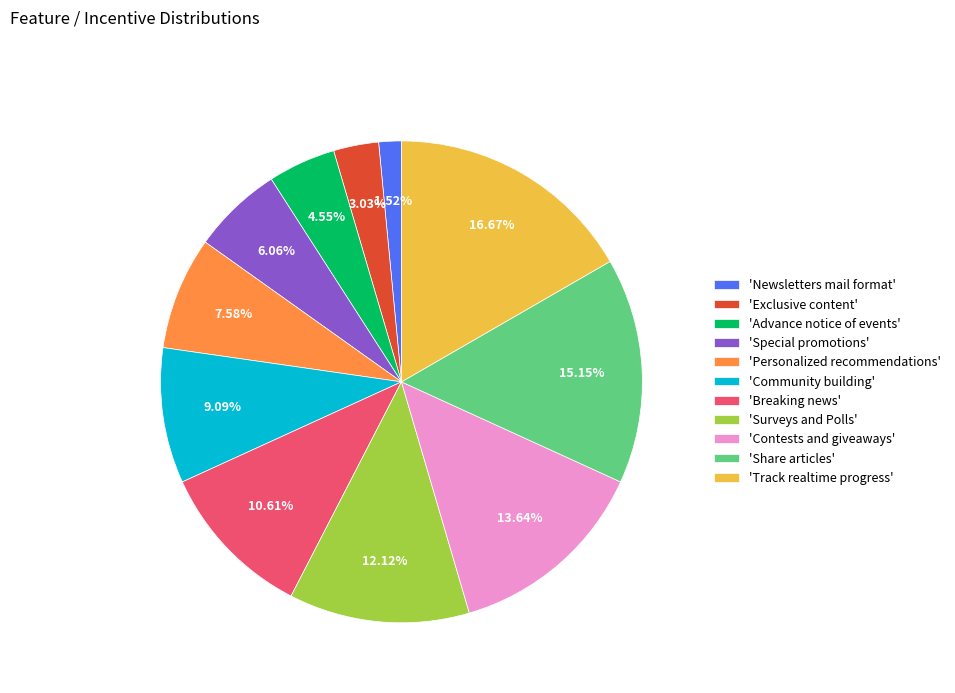

How many slices are in this pie chart?

11